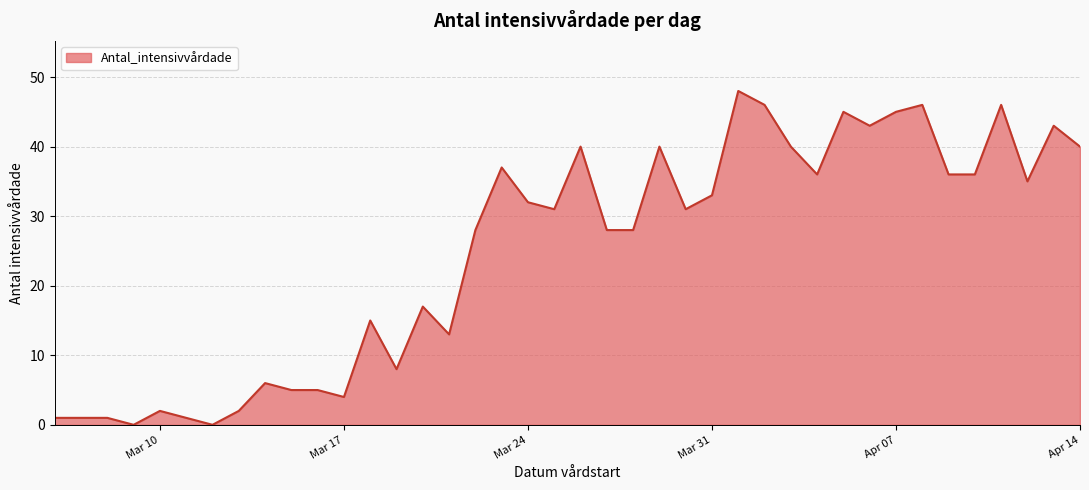

What is the greatest value displayed?

48